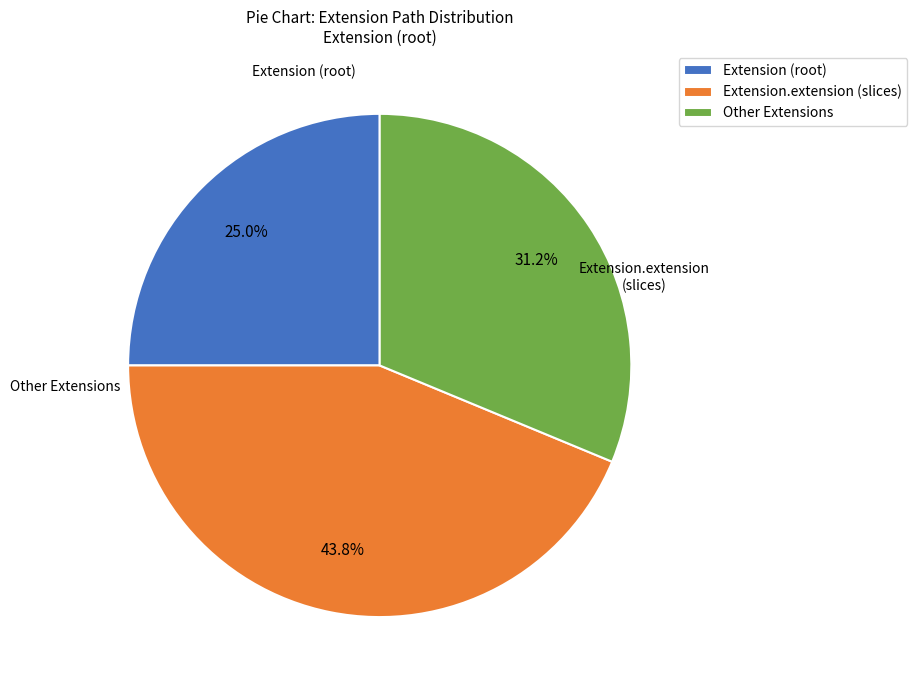

How many slices are in this pie chart?

3